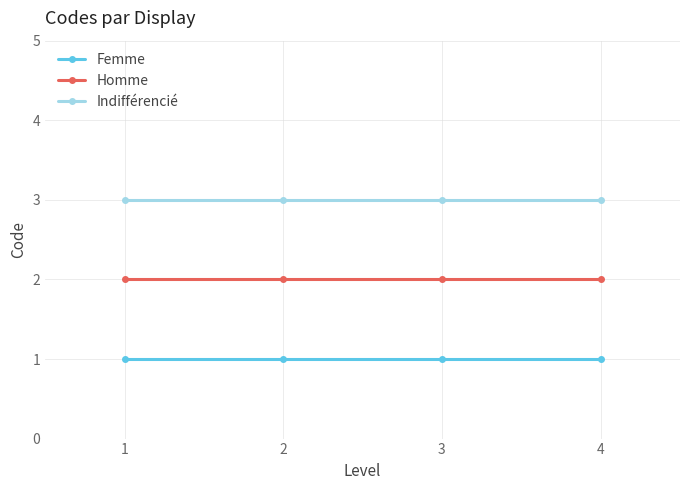

Which series has the largest total across all categories?

Indifférencié